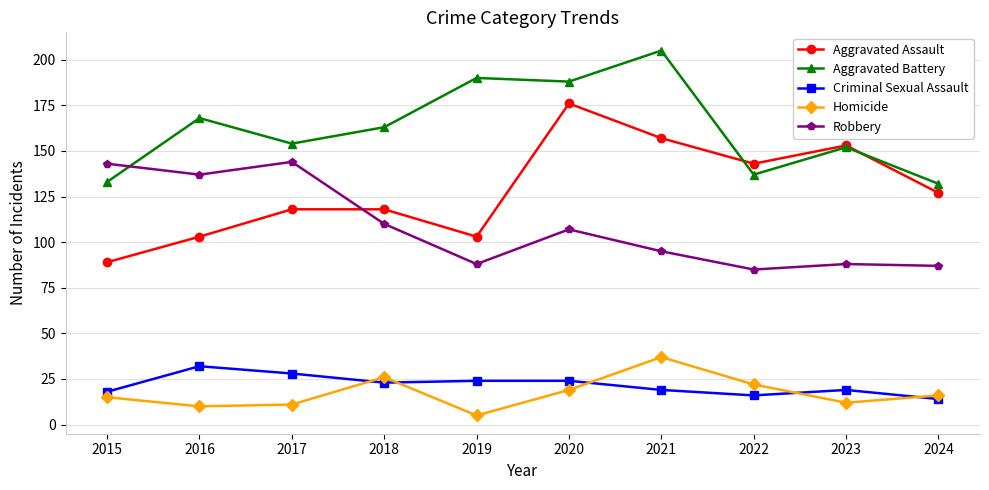

What is the difference between the maximum and minimum values in the Criminal Sexual Assault series?

18